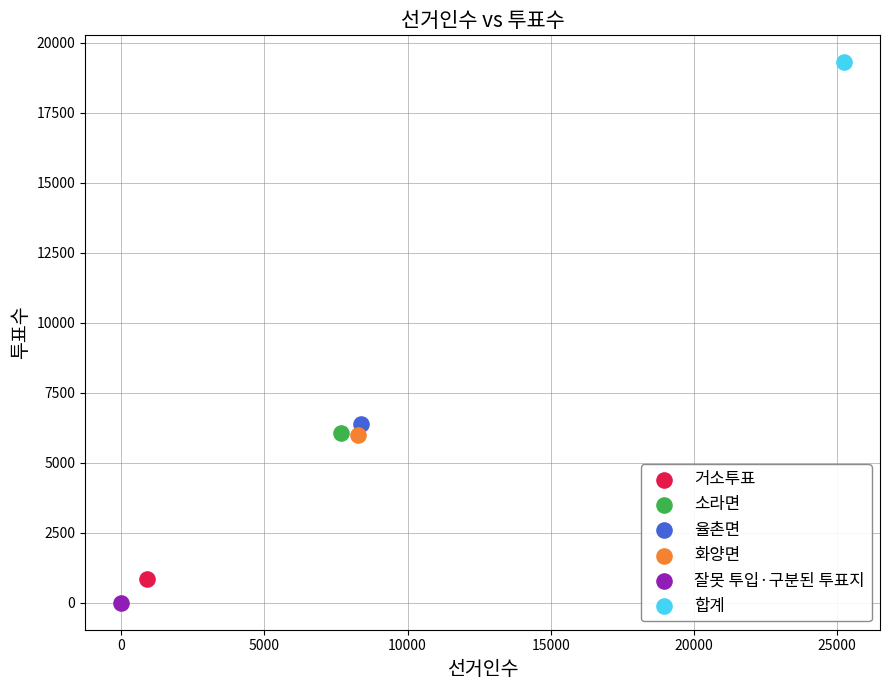

Which series reaches the minimum Y coordinate?

잘못 투입·구분된 투표지